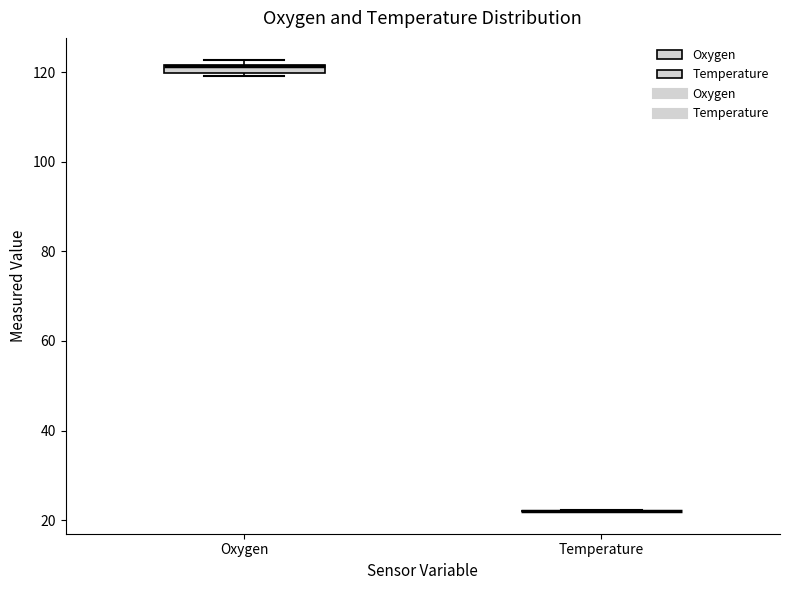

Where is the upper edge of the box for Oxygen on the y-axis? The values are not printed on the chart, so give them approximately, as read against the axis.

122